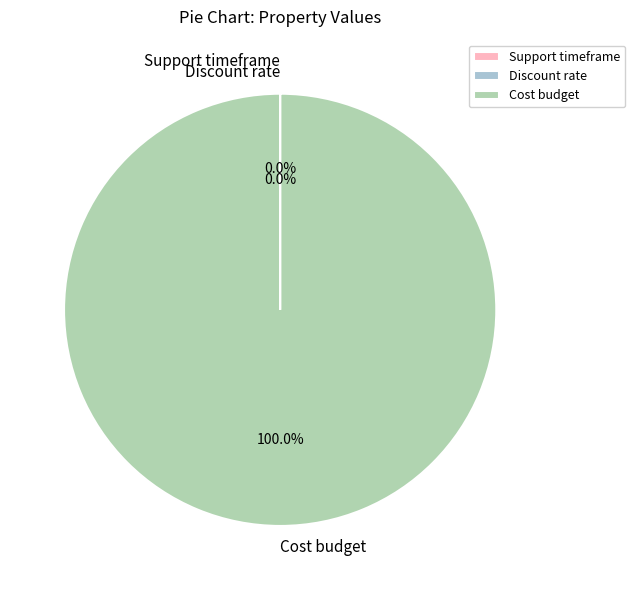

Which slice is the smallest?

Discount rate